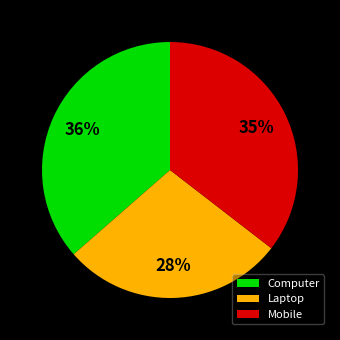

What is the largest slice in the pie chart?

Computer